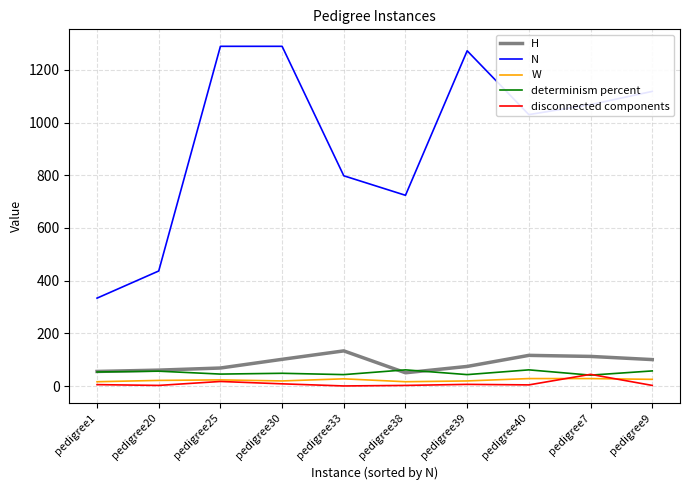

The value of H at pedigree1 is 56. True or false?

True